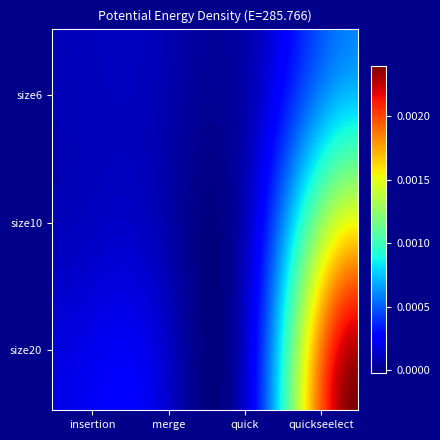

Rank the series by their maximum value, from highest to lowest.

size20, size10, size6